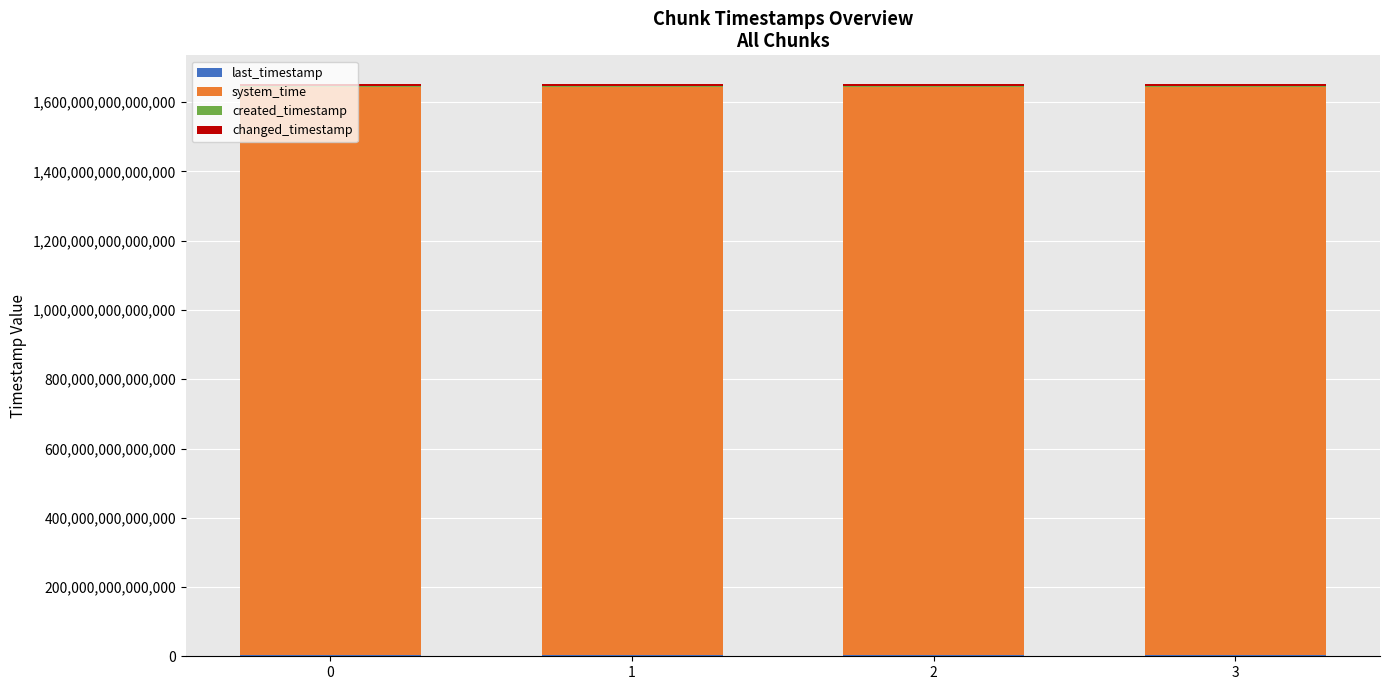

What is the approximate value of system_time at 1?

1638715905504897